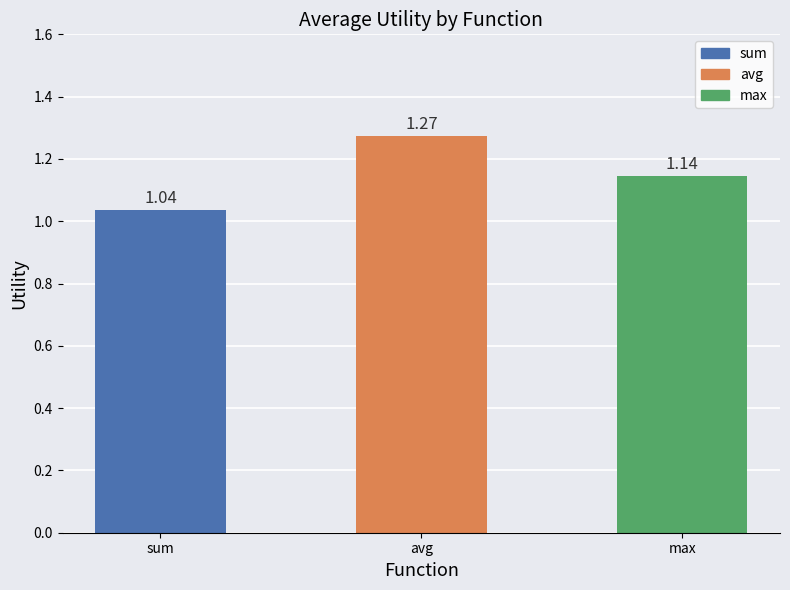

Which label corresponds to the smallest value in the chart?

sum